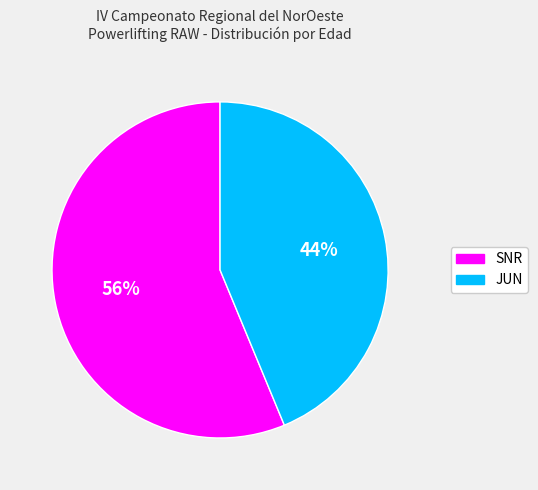

What is the ratio of the value at JUN to the value at SNR?

0.8